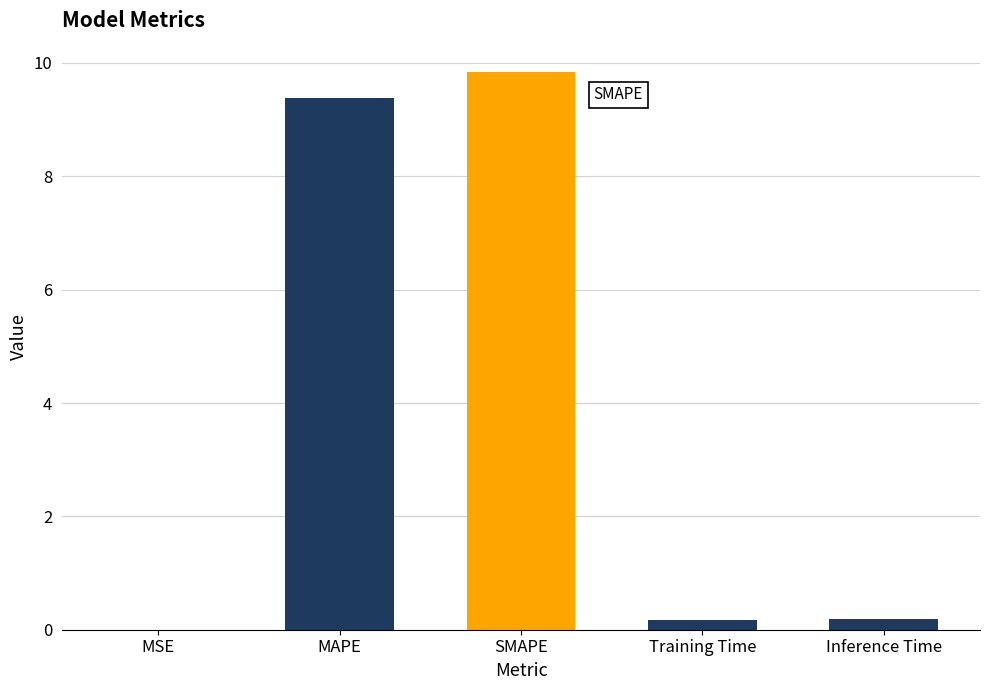

Is it true that the value at MAPE is 9.4?

True